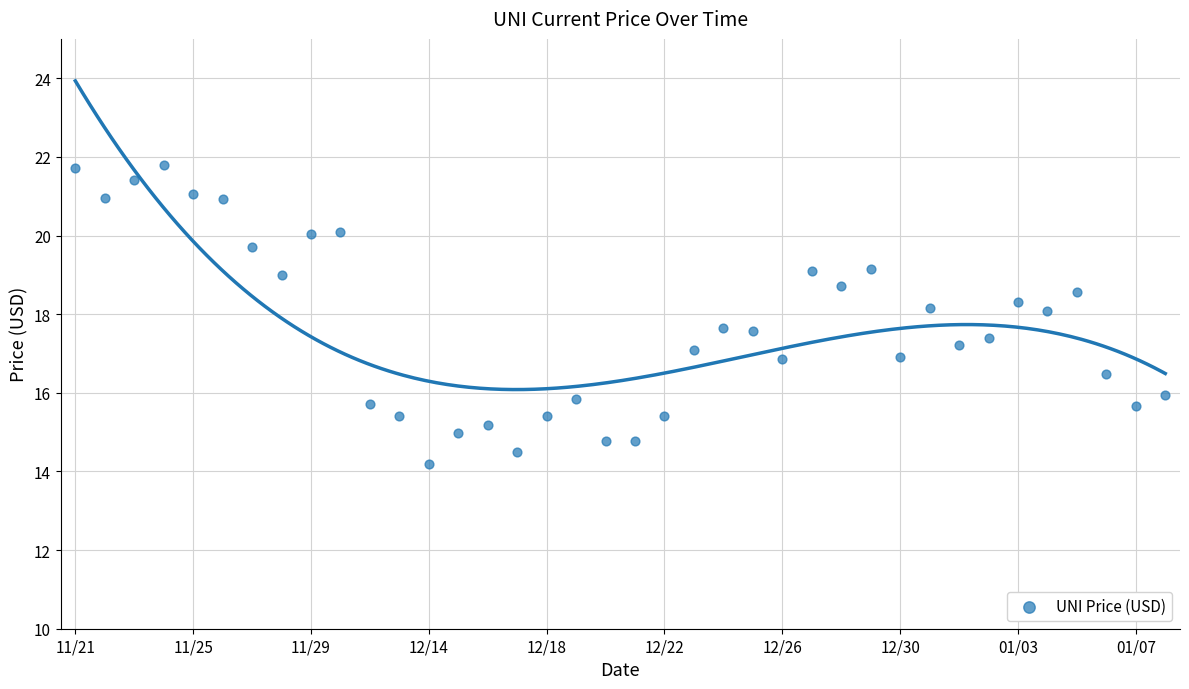

What is the range of Y values (max minus min)?

7.6